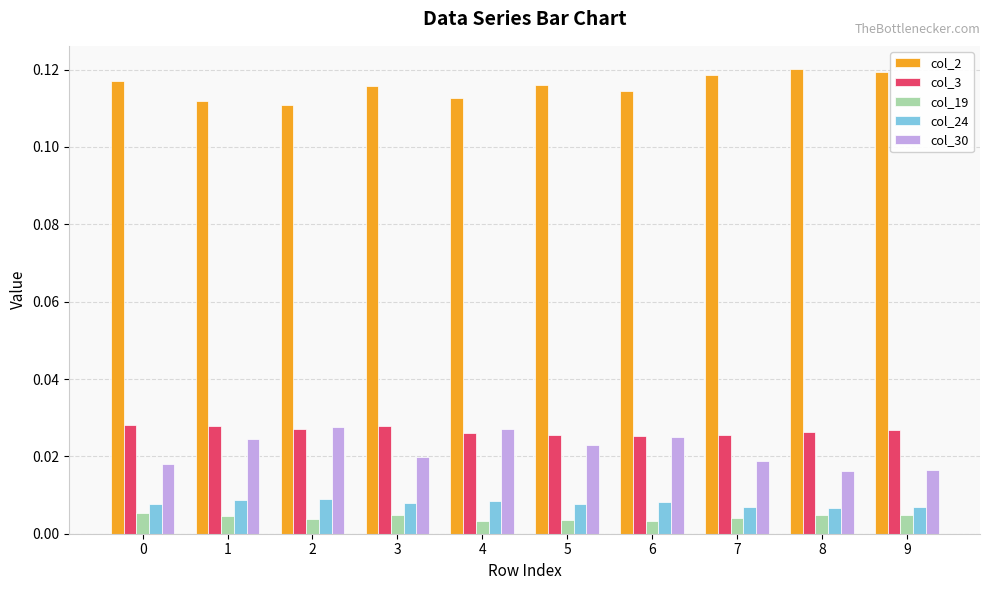

Which series has the largest total across all categories?

col_2